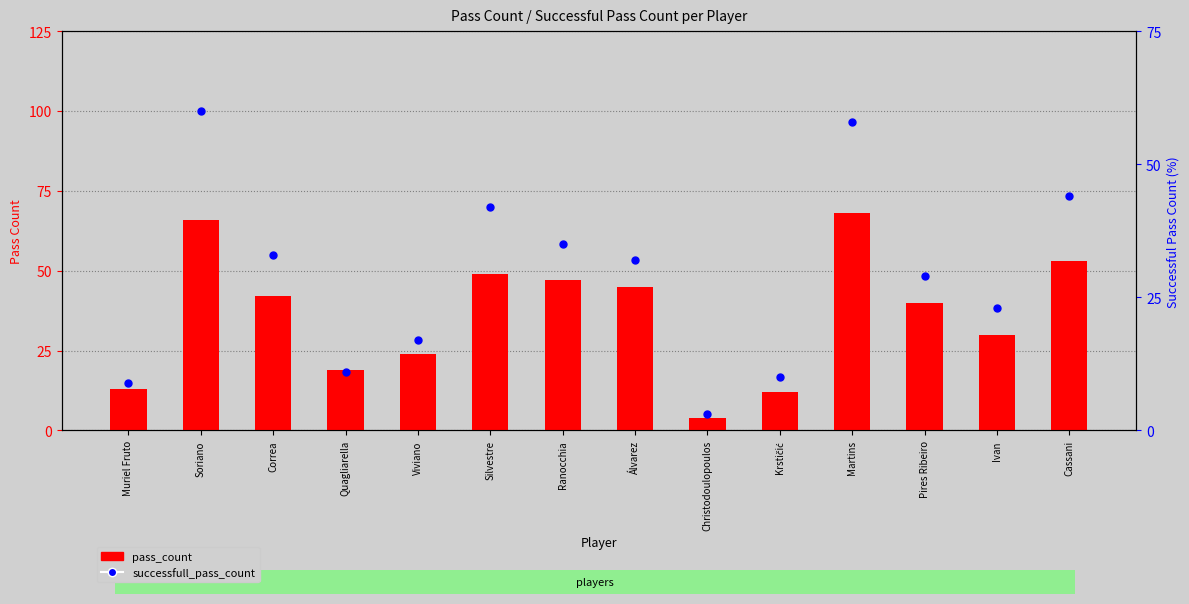

Is the value of pass_count at Viviano greater than the value of successfull_pass_count at Quagliarella?

Yes